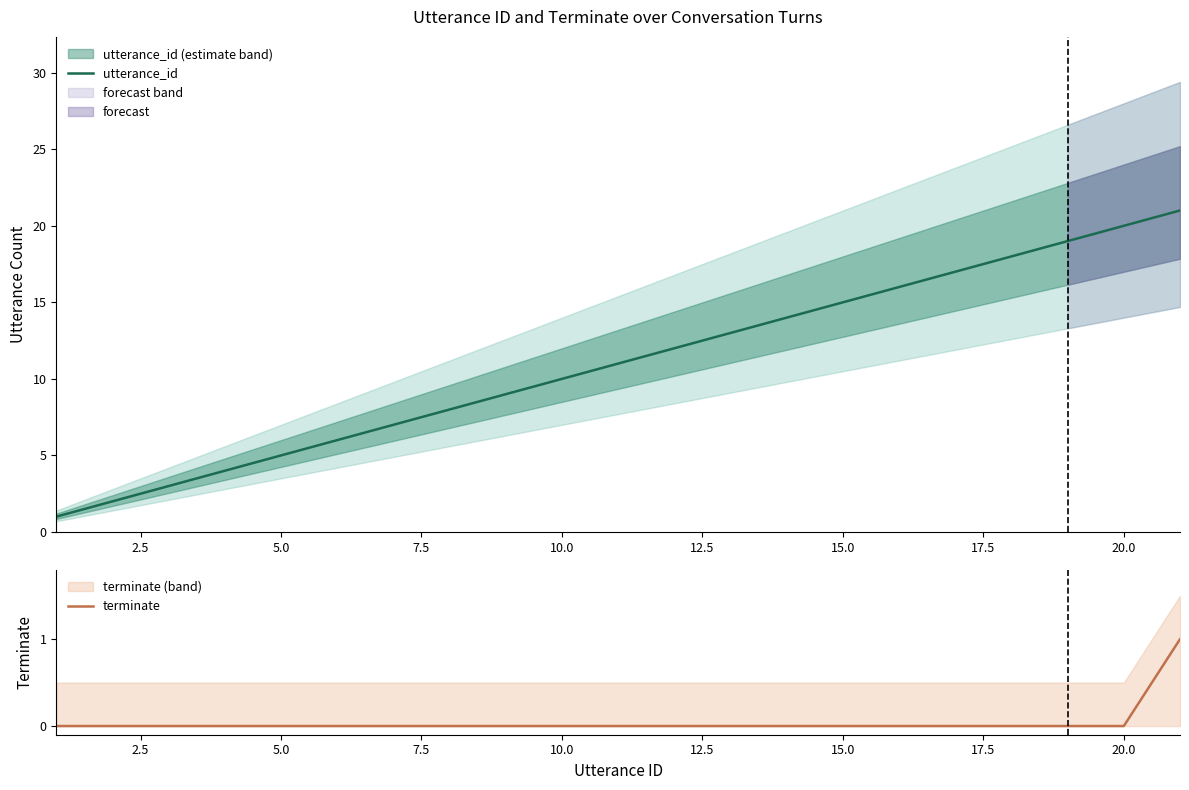

Is this an area chart (filled region under the line)?

No